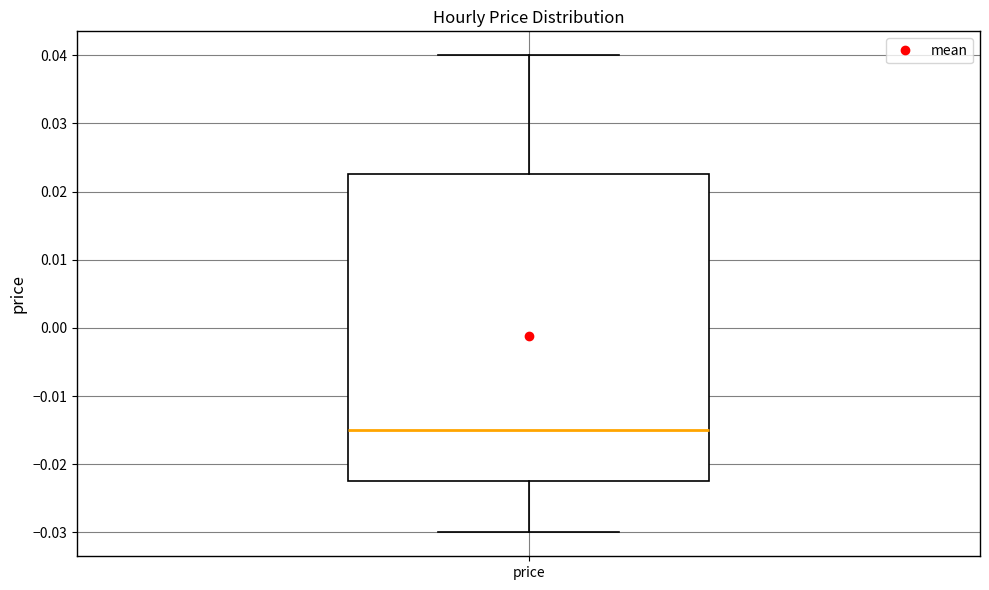

Transcribe this box plot: give where the median line is, the range the box spans, and where the two whiskers end, as read against the y-axis. The values are not printed on the chart, so give them approximately, as read against the axis.

median -0.015, box -0.022 to 0.023, whiskers -0.030 to 0.040